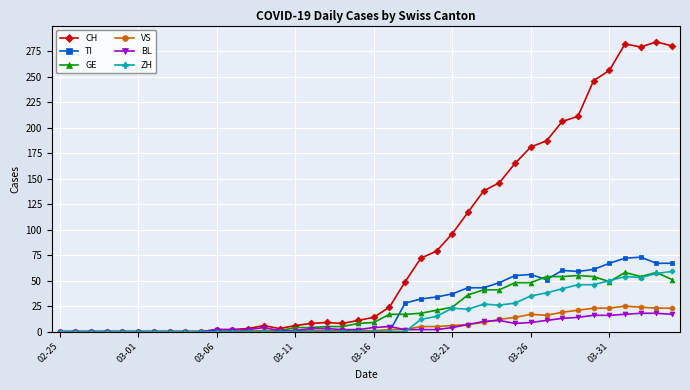

Which series has the largest range (max minus min)?

CH